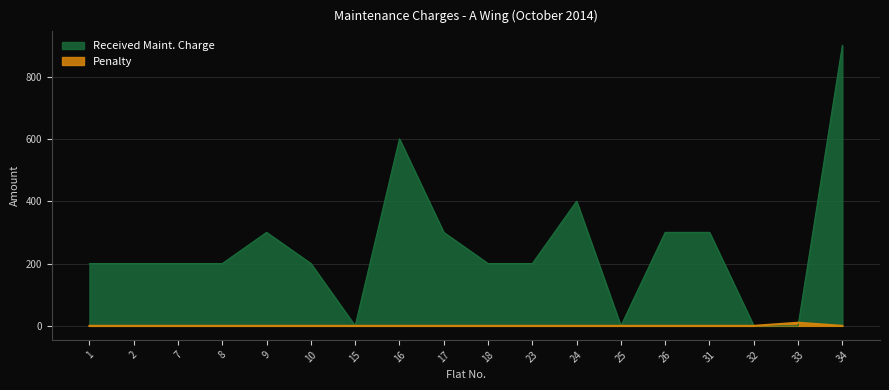

Rank the series by their maximum value, from highest to lowest.

Received Maint. Charge, Penalty